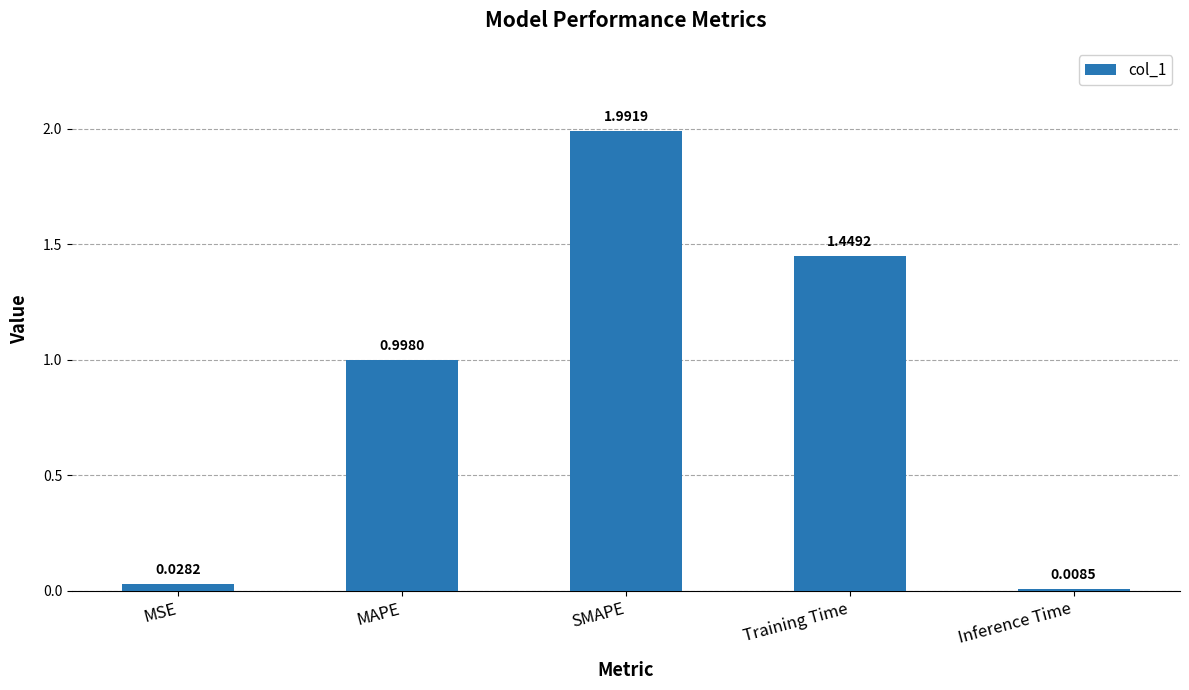

Does the chart contain stacked bars?

No